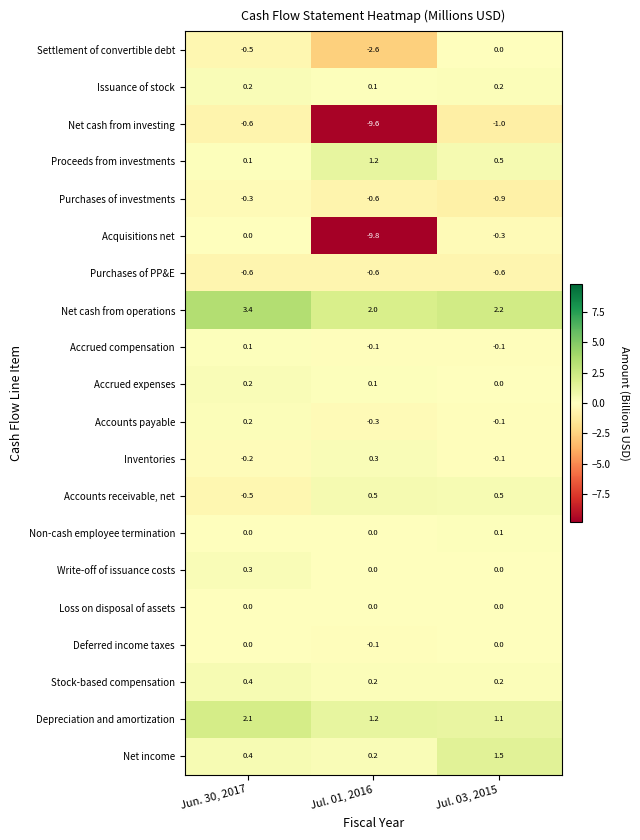

How many series are shown in this chart?

20